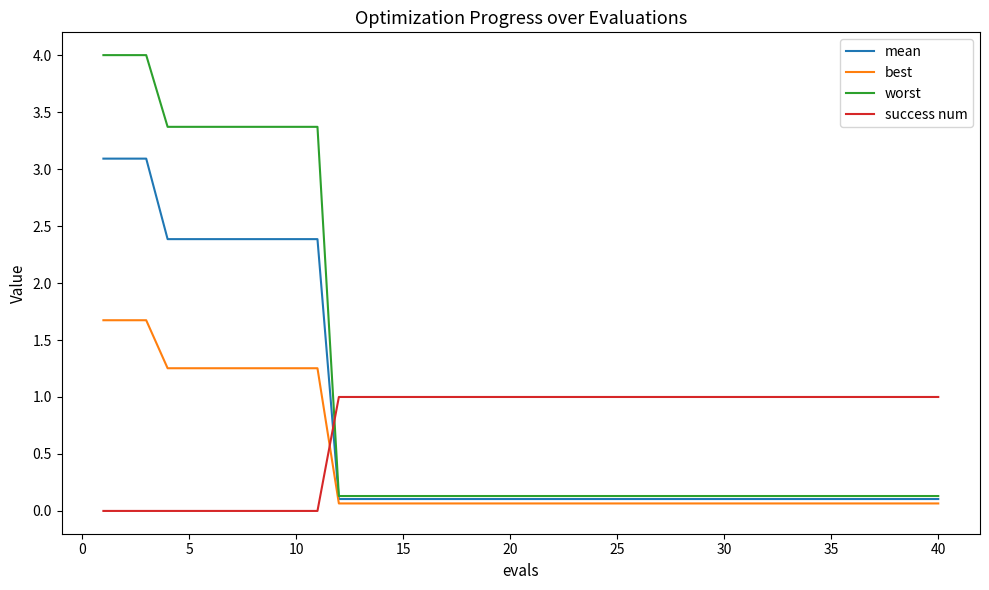

What is the greatest value displayed?

4.0